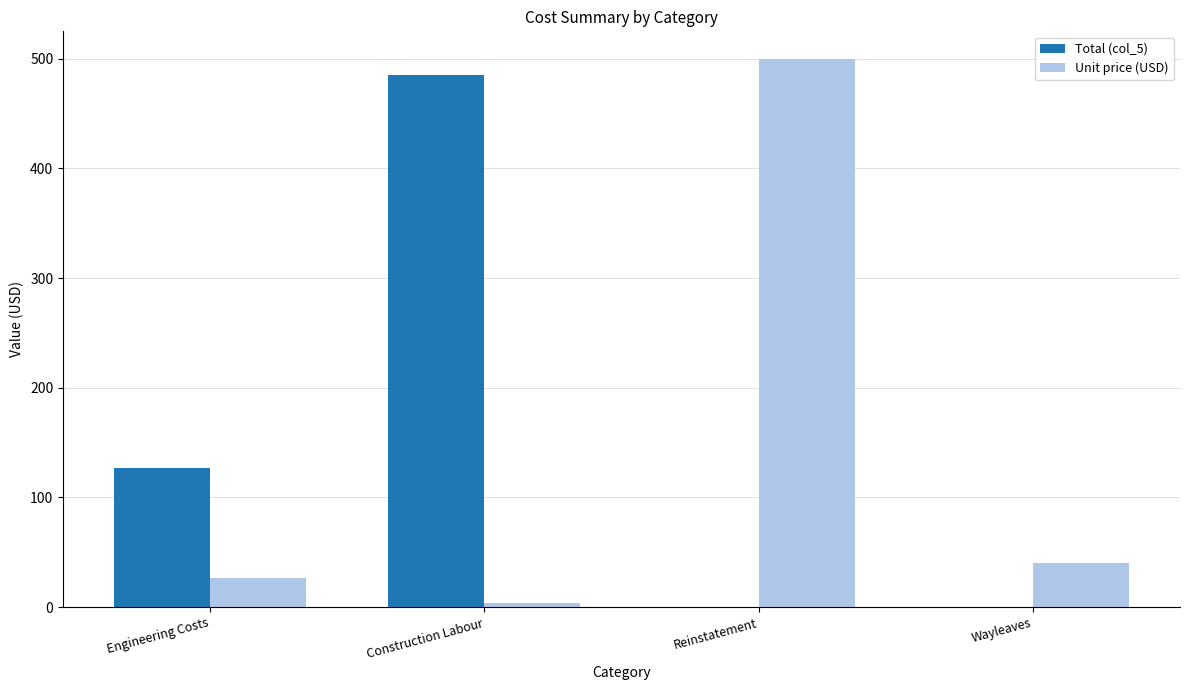

What is the highest value of the Total (col_5) series?

485.0